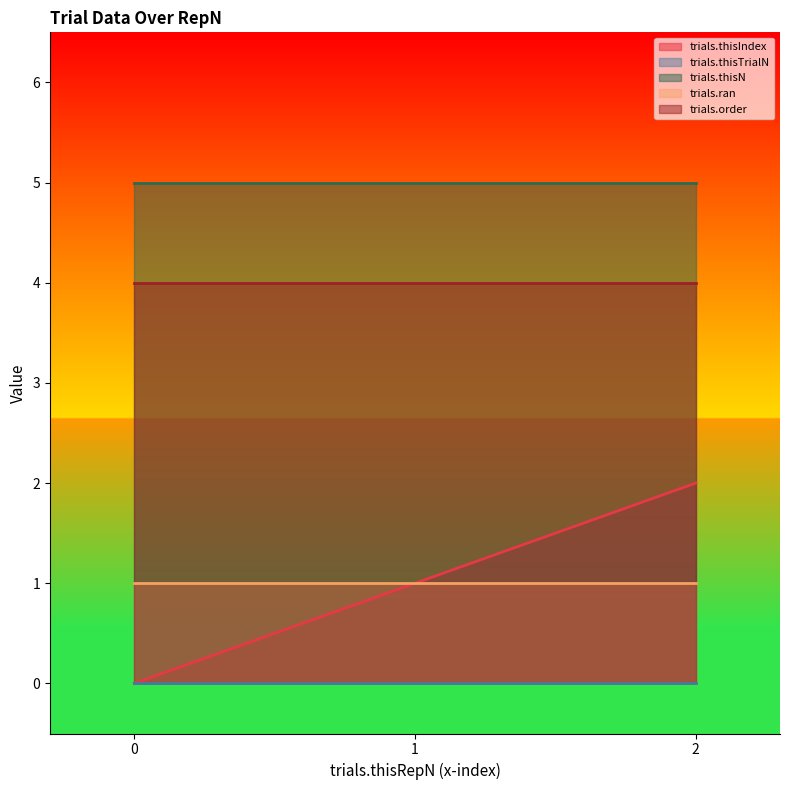

What is the maximum value shown in the chart?

5